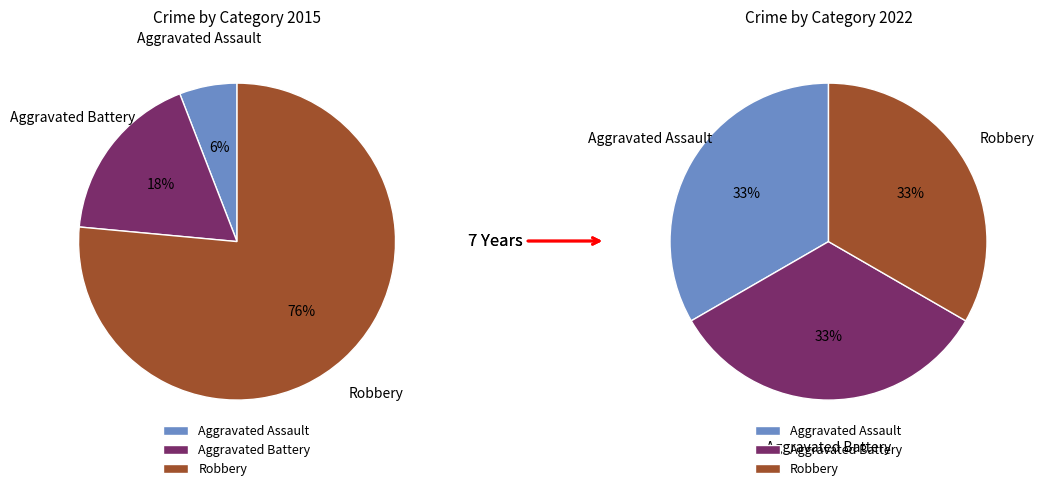

Is the sum of values_2022 and 2 greater than half?

Yes